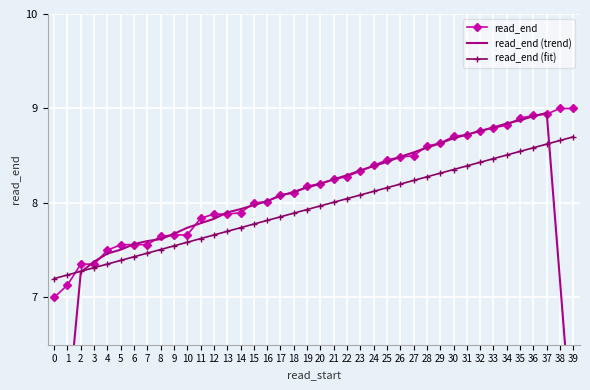

How many lines are shown in the chart?

3